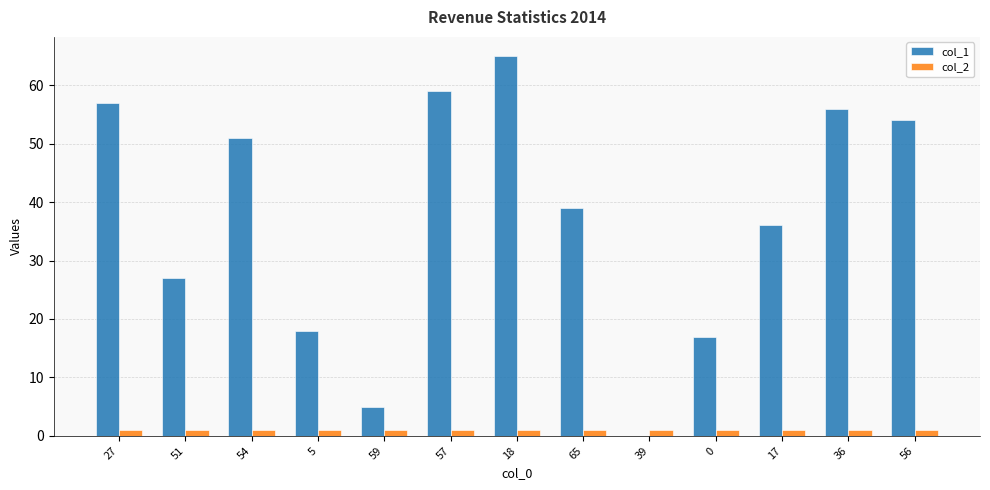

Count the number of categories in the chart.

13